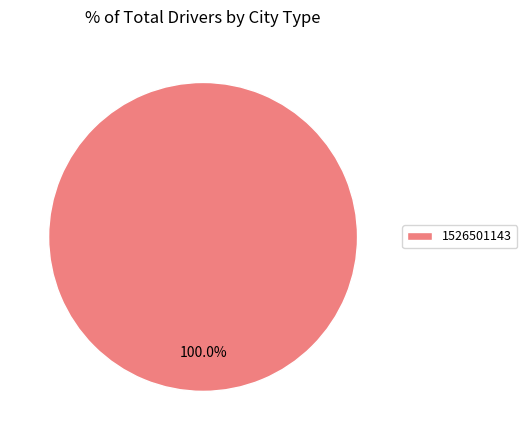

Rank the categories by value from lowest to highest.

1526501143